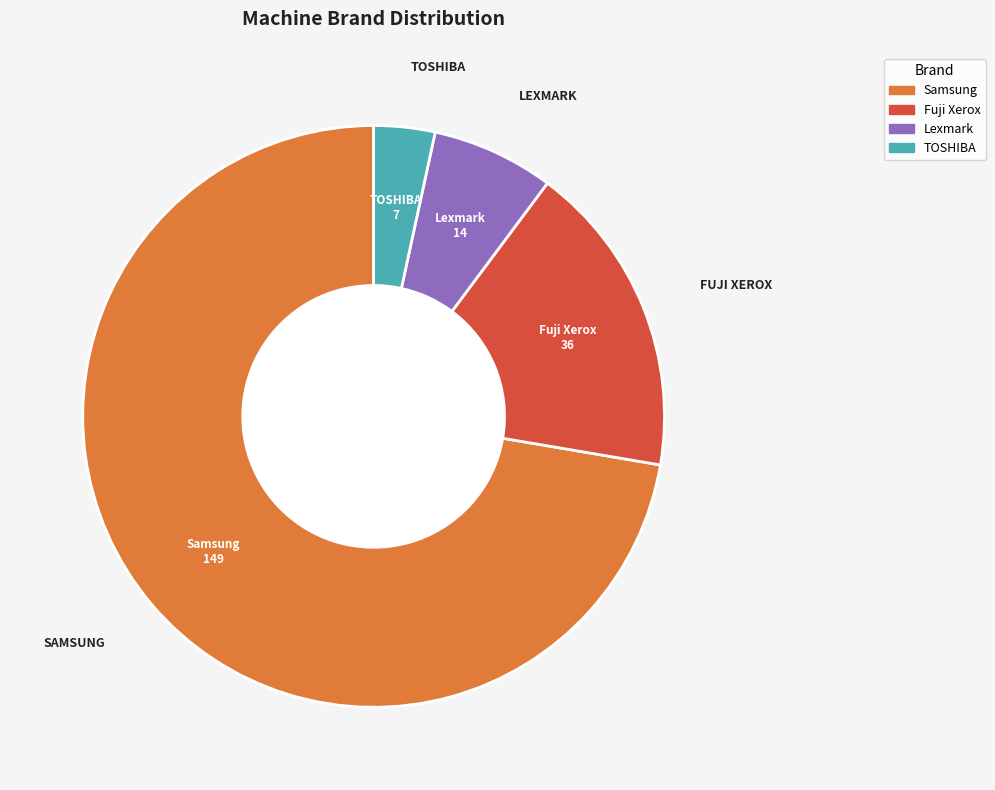

Rank the categories by value from lowest to highest.

TOSHIBA, Lexmark, Fuji Xerox, Samsung